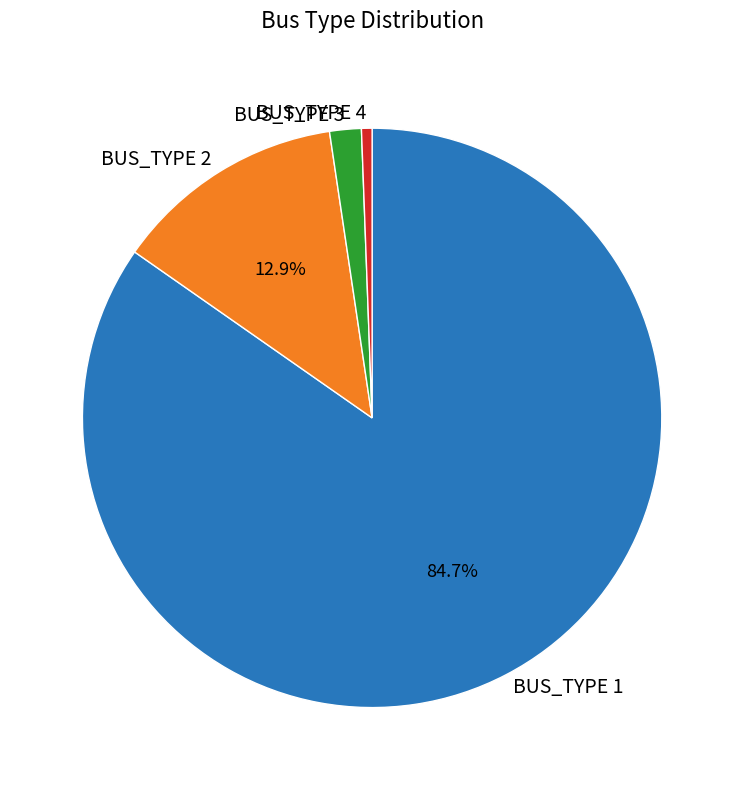

What portion of the pie excludes BUS_TYPE 2?

87.1%